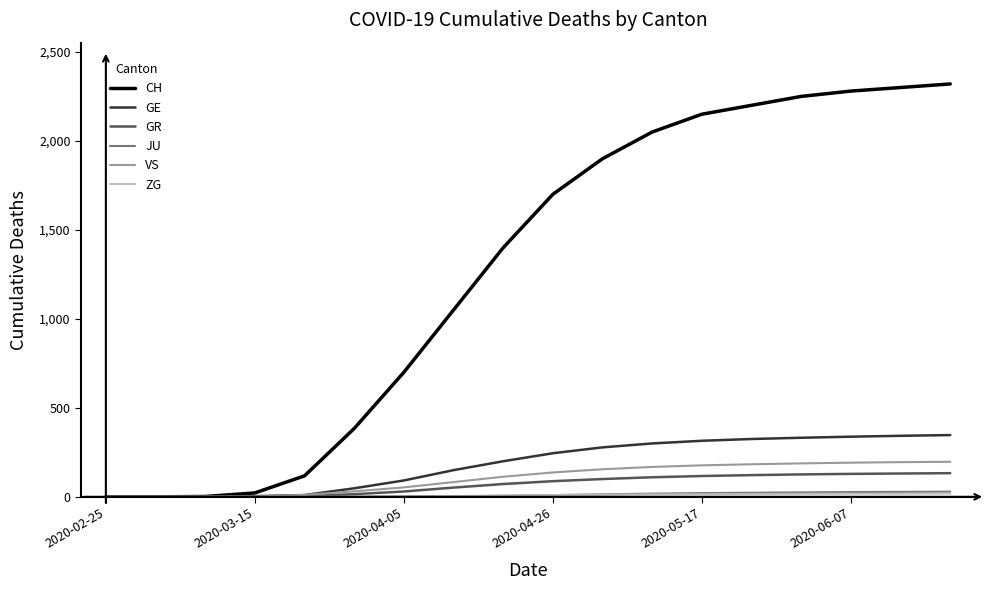

Which series has the largest range (max minus min)?

CH